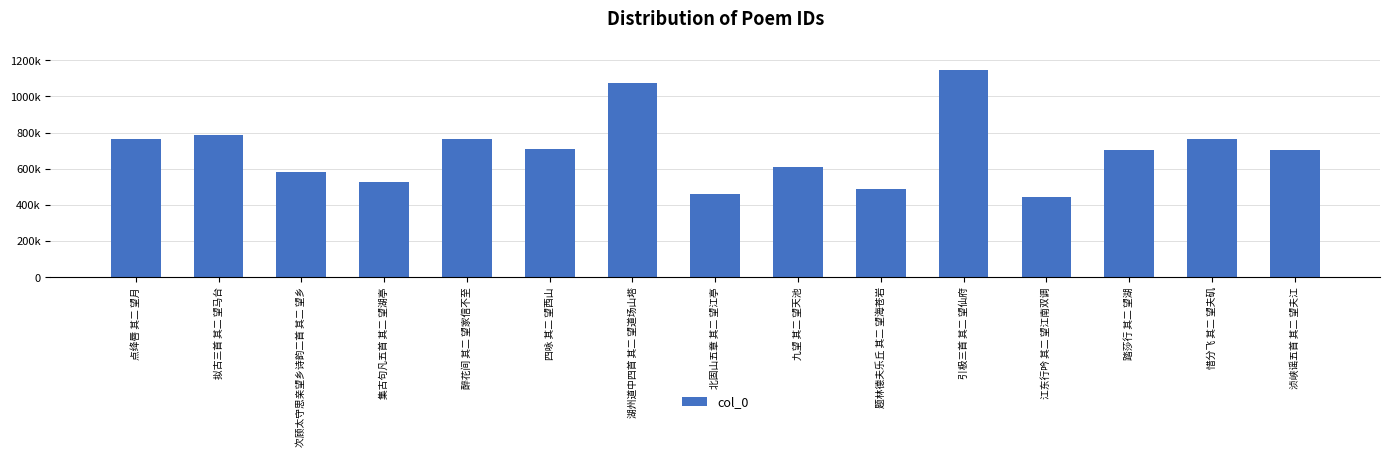

Are the bars horizontal?

No